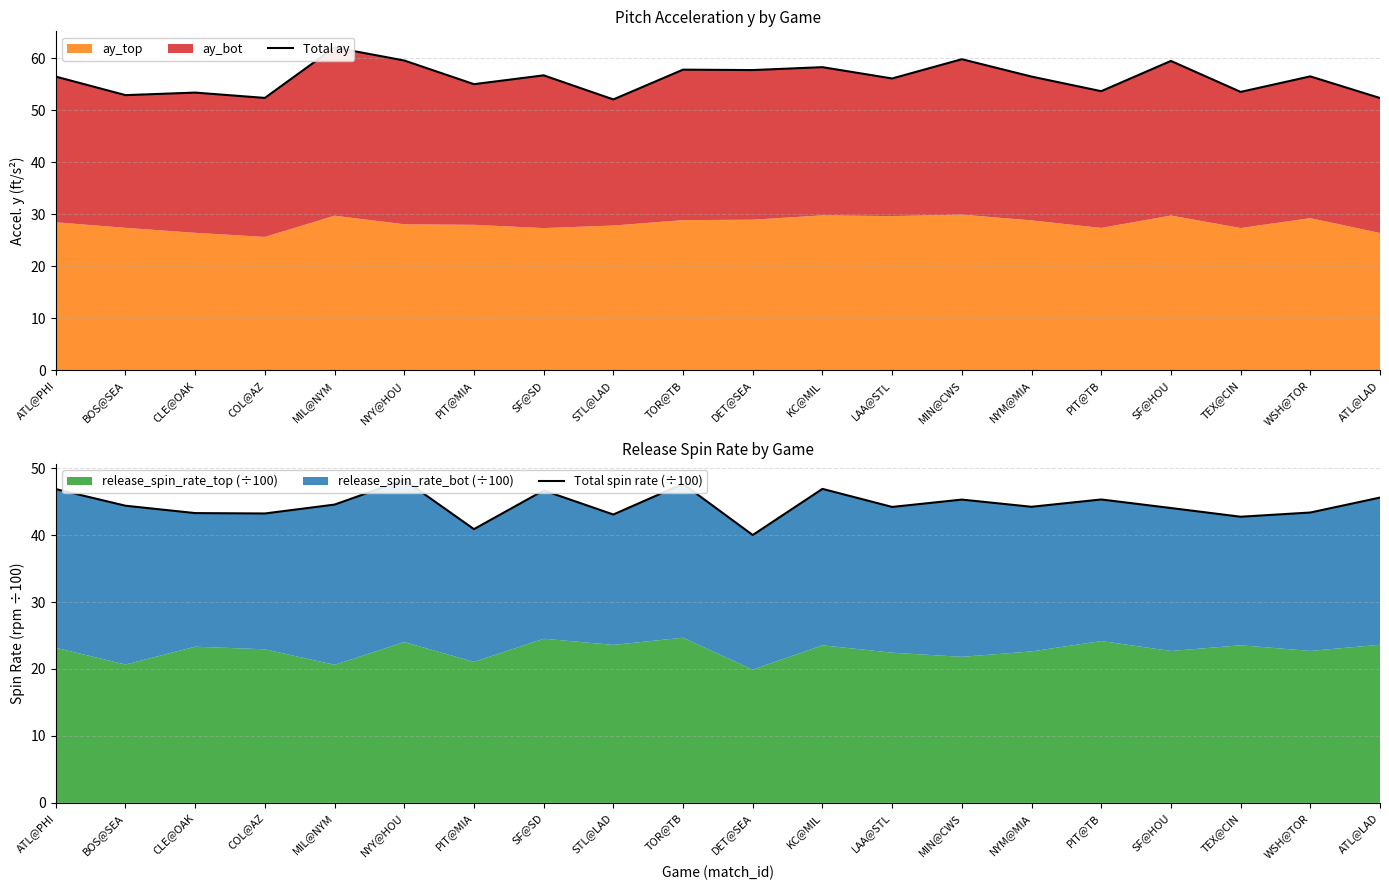

What is the label of the 5th point from the left?

MIL@NYM